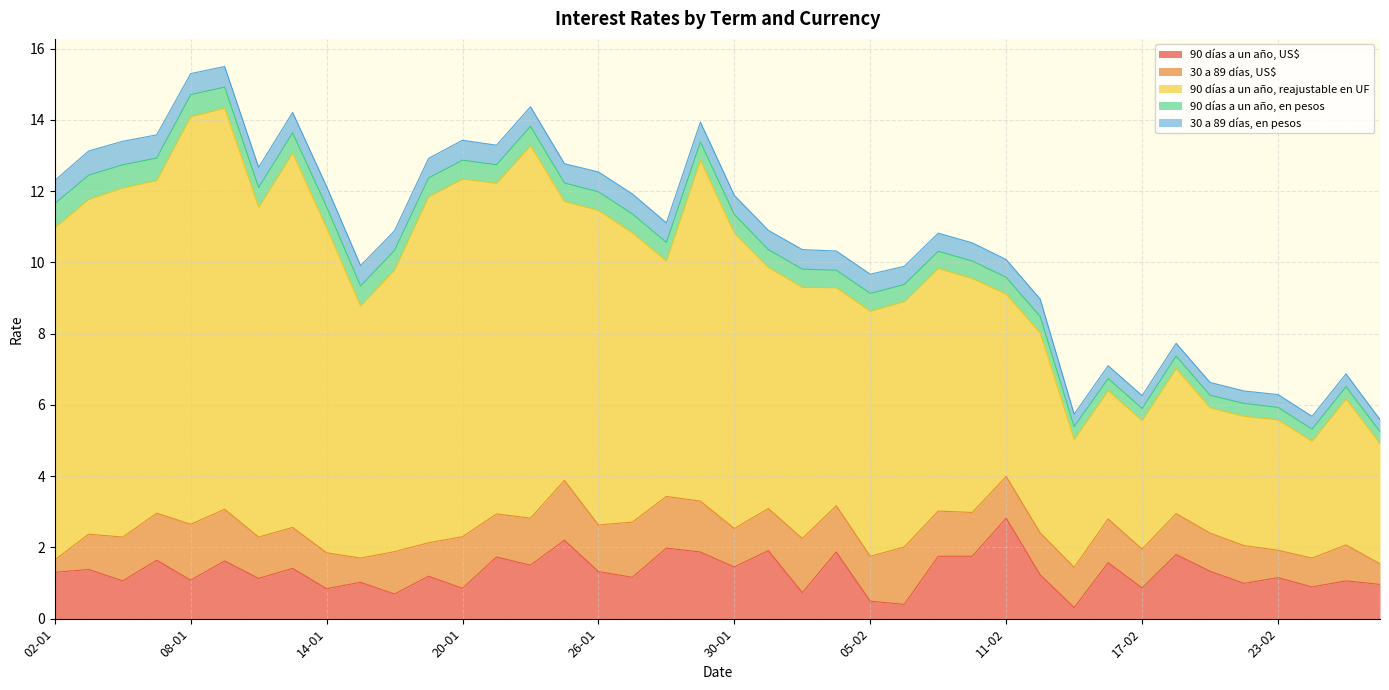

At which label does 30 a 89 días, US$ first exceed 1?

06-01